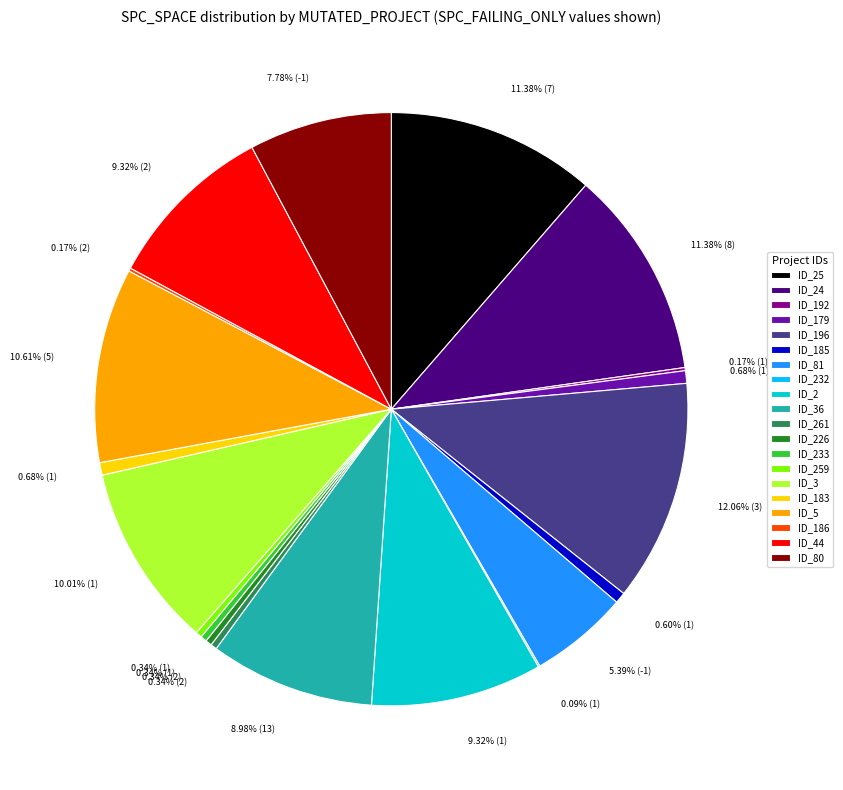

Which slice is the largest?

ID_196